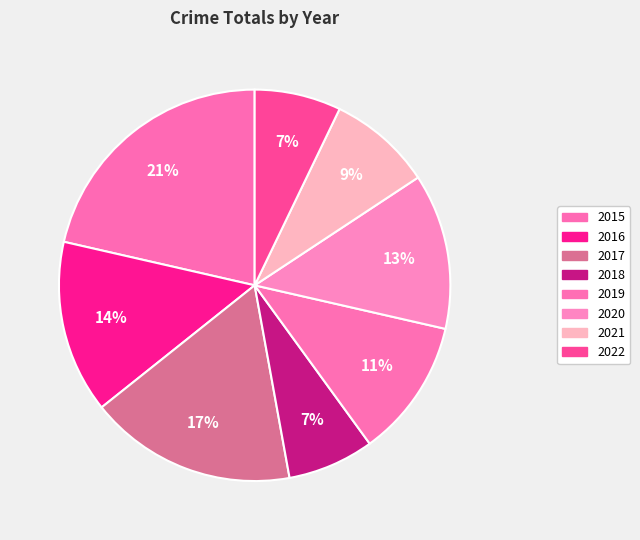

To the nearest percent, what is the combined percentage of 2015 and 2019?

33%